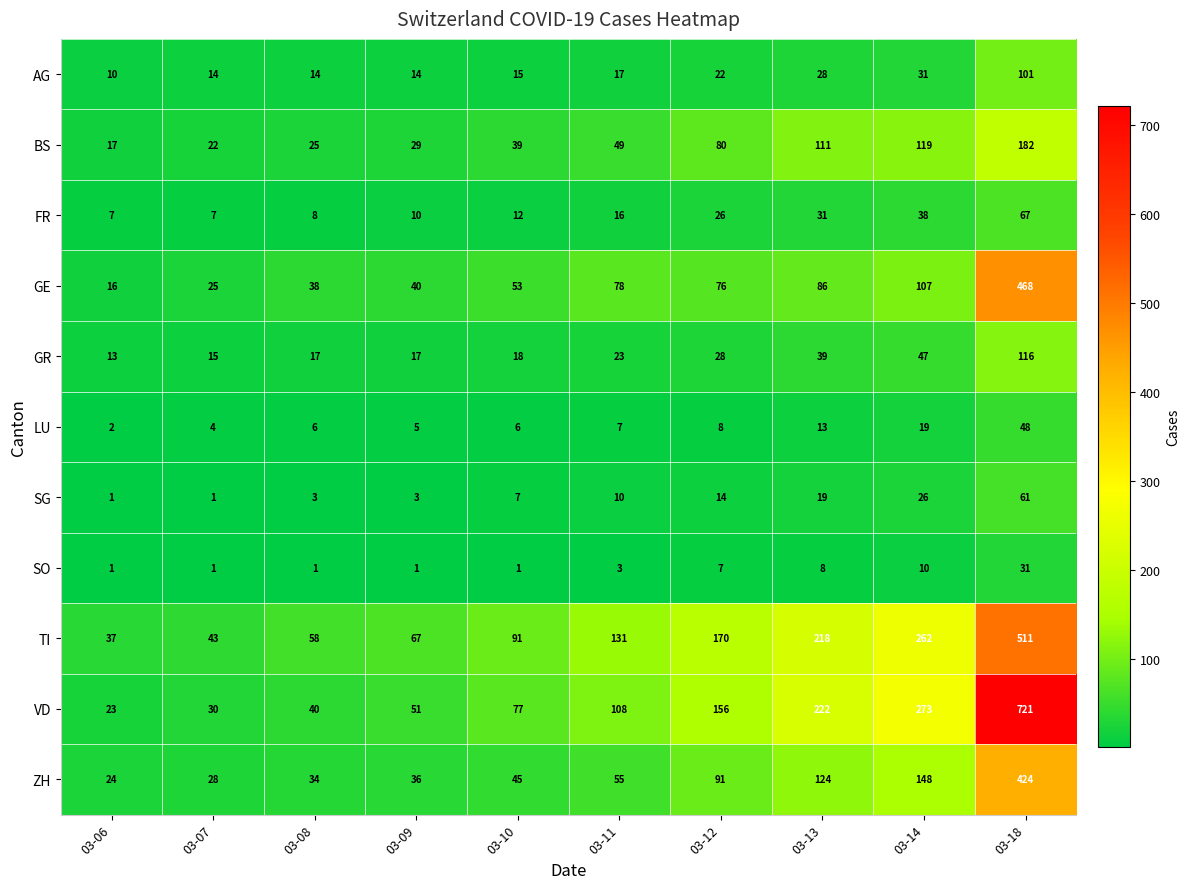

What is the difference between the highest and lowest values at 03-07?

42